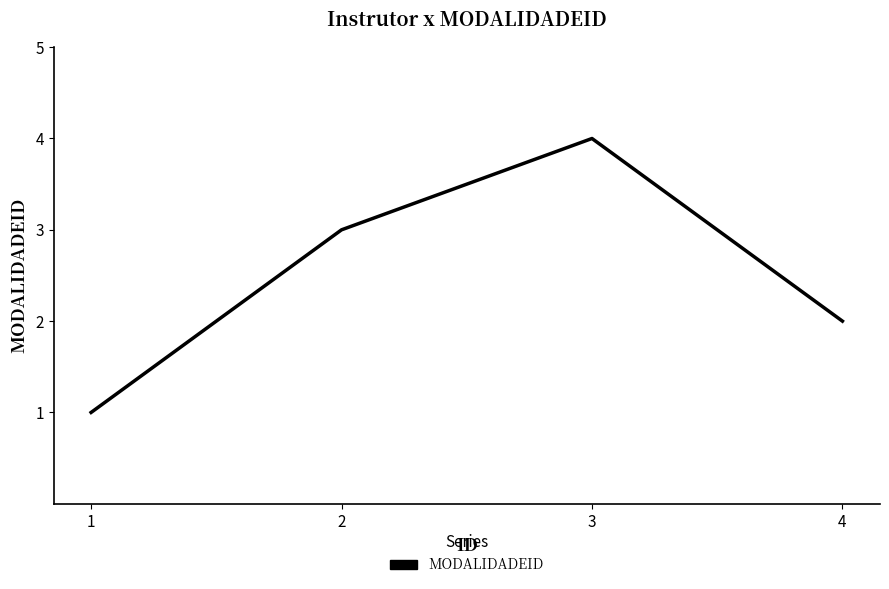

What is the maximum value shown in the chart?

4